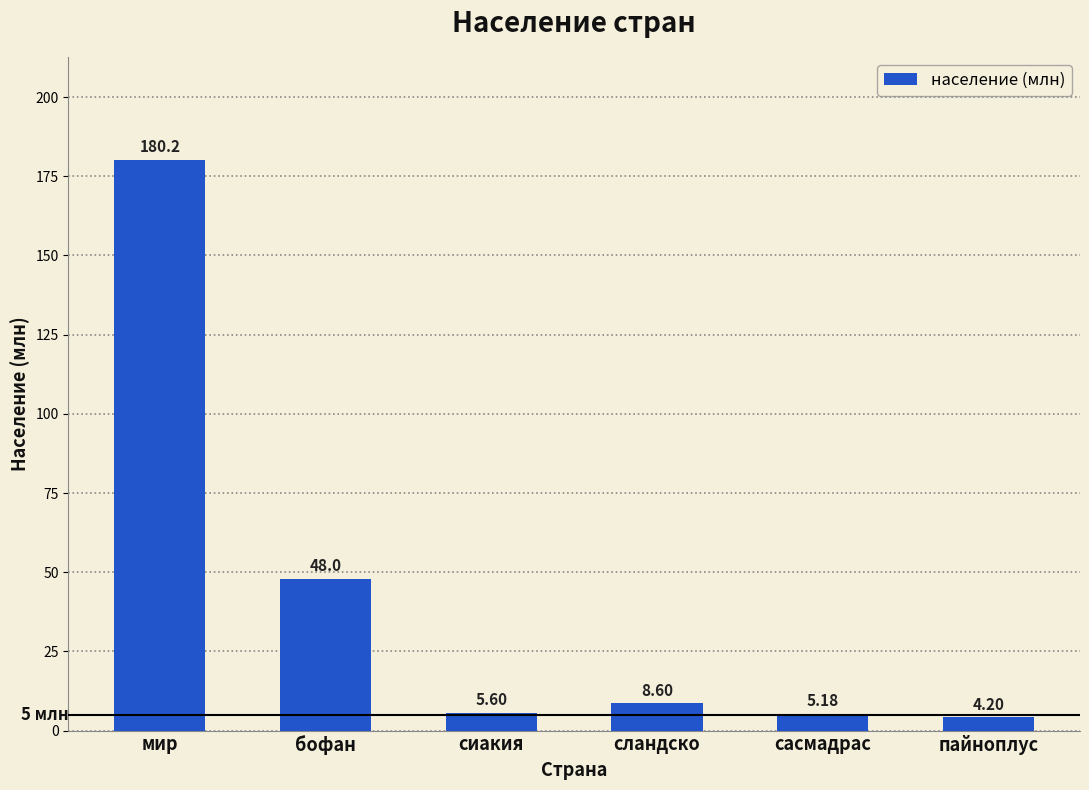

What is the sum of all values?

251.8